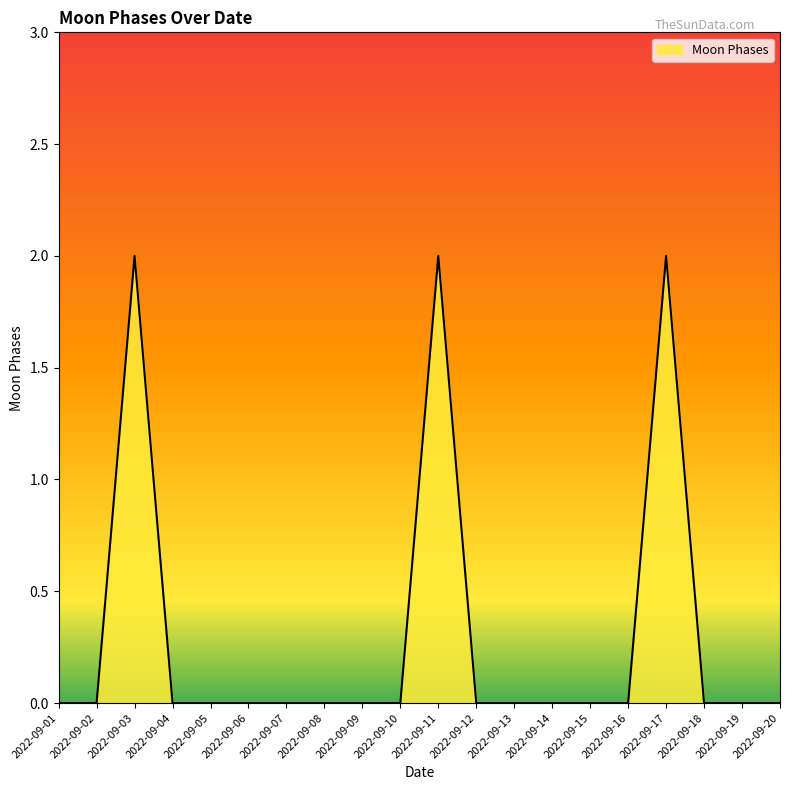

The chart shows a value of -1 at 2022-09-07. True or false?

False